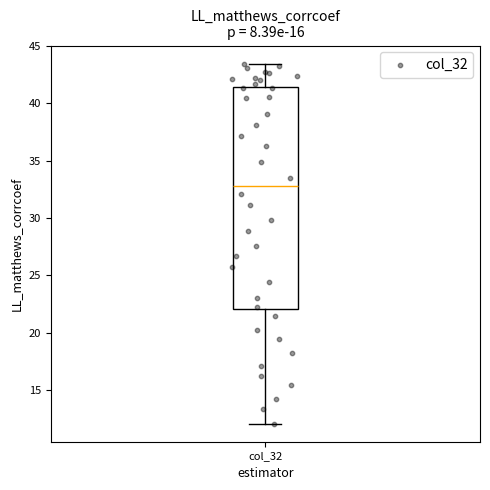

Where does the median line of the box for col_32 sit on the y-axis? The values are not printed on the chart, so give them approximately, as read against the axis.

32.5